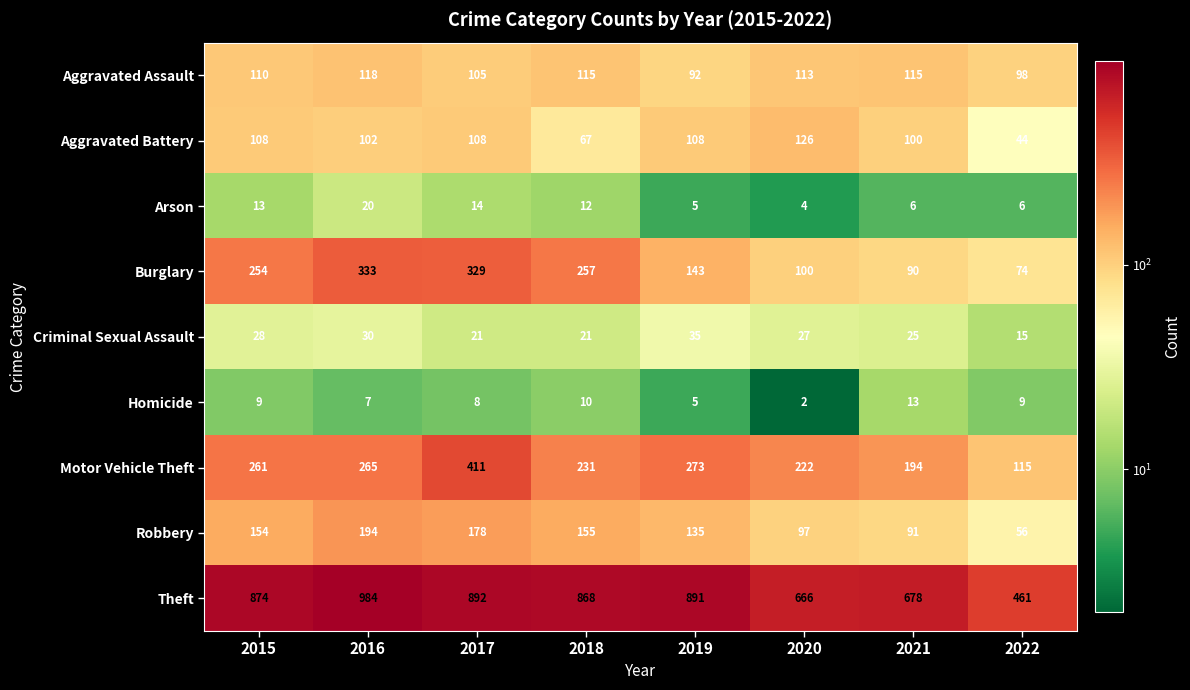

Which series changed the most between 2015 and 2021?

Theft